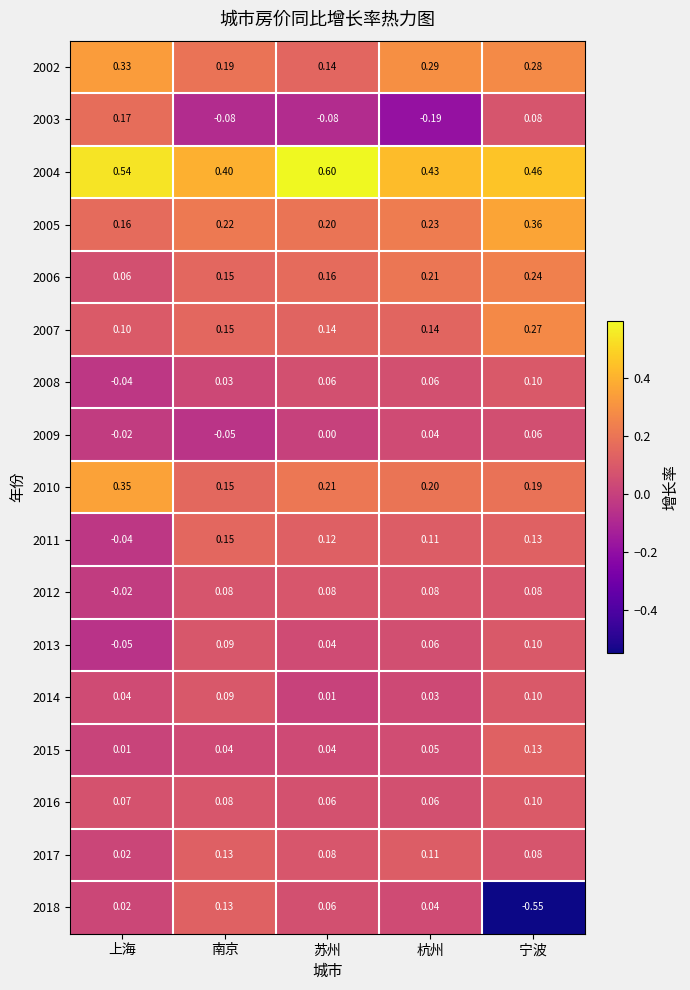

At which label does 2010 reach its minimum?

南京